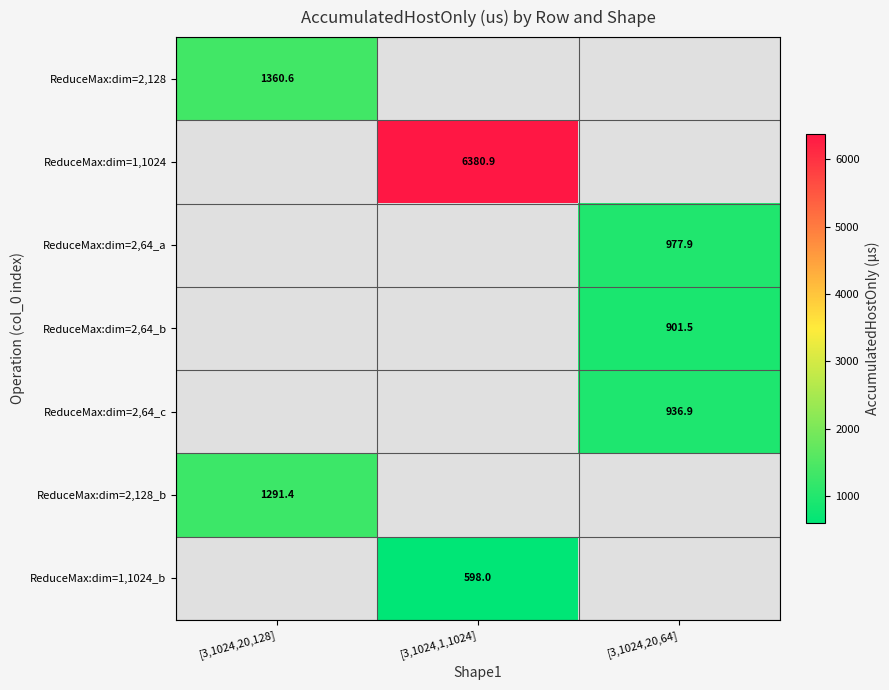

At which label does ReduceMax:dim=1,1024 reach its peak?

[3,1024,20,128]